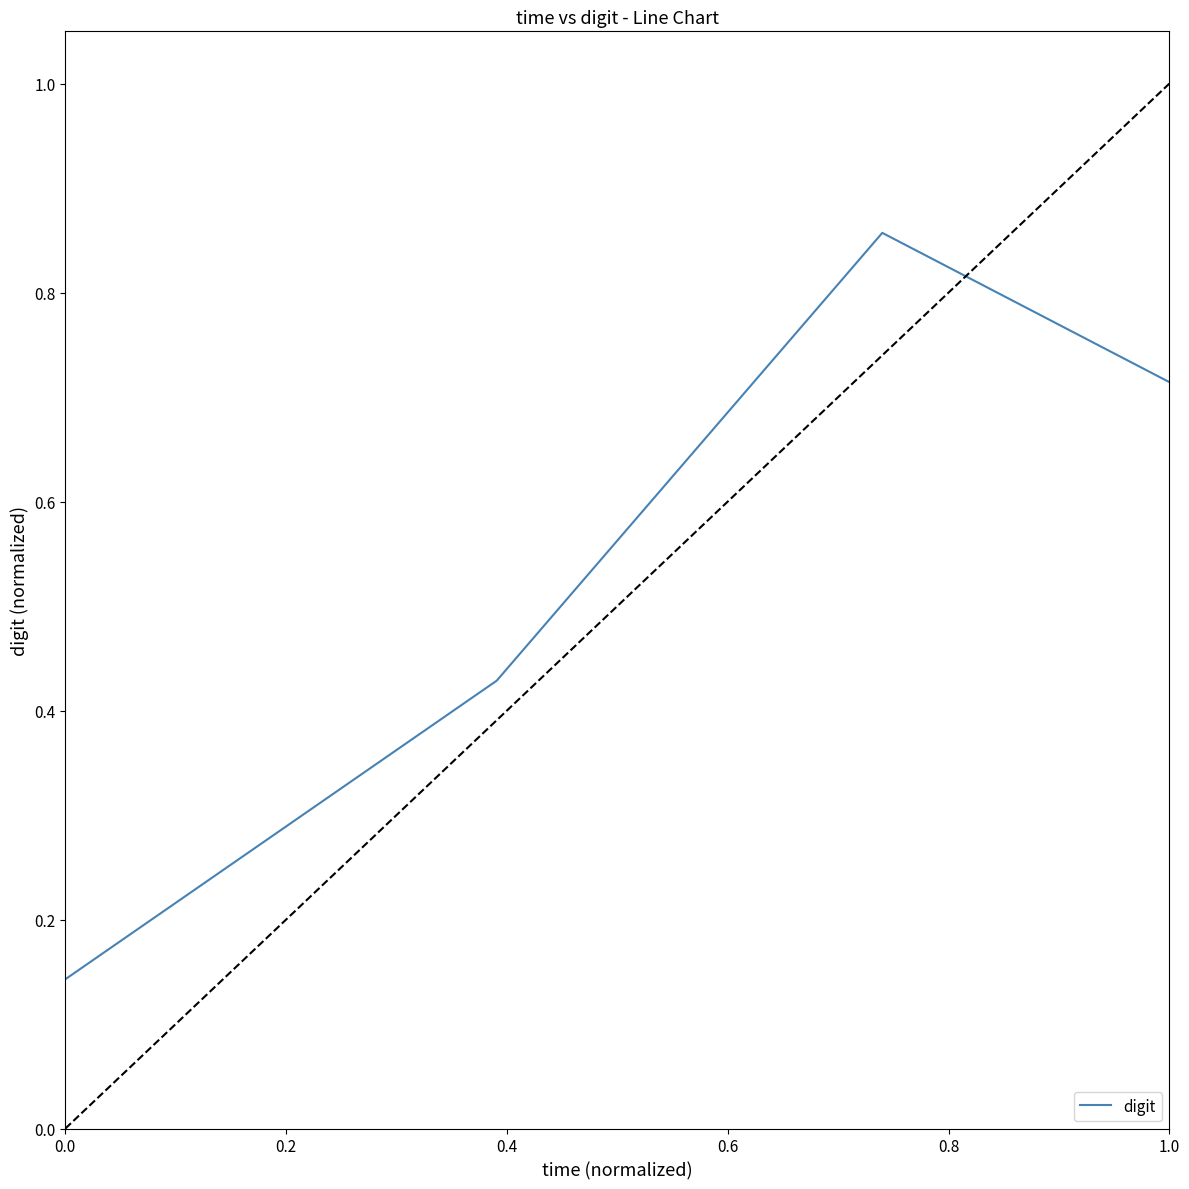

What is the average value?

0.5